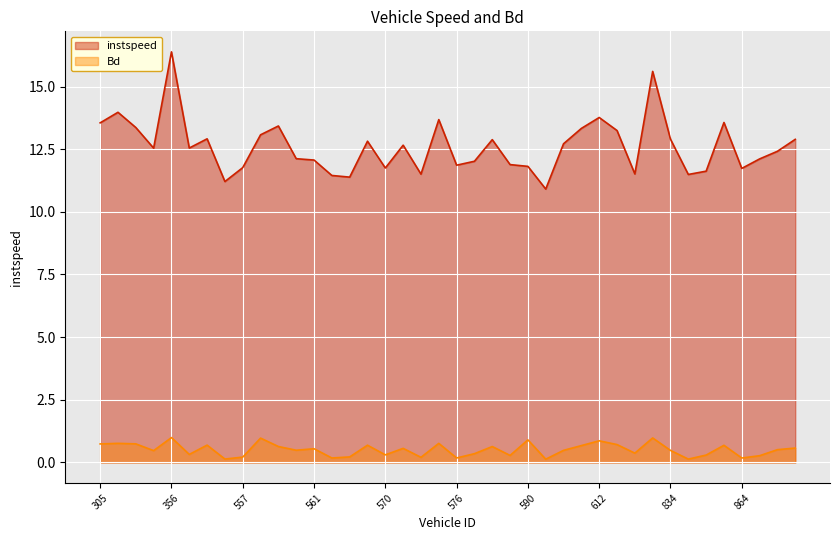

What is the value of the instspeed point at the 21st from the left?

11.9